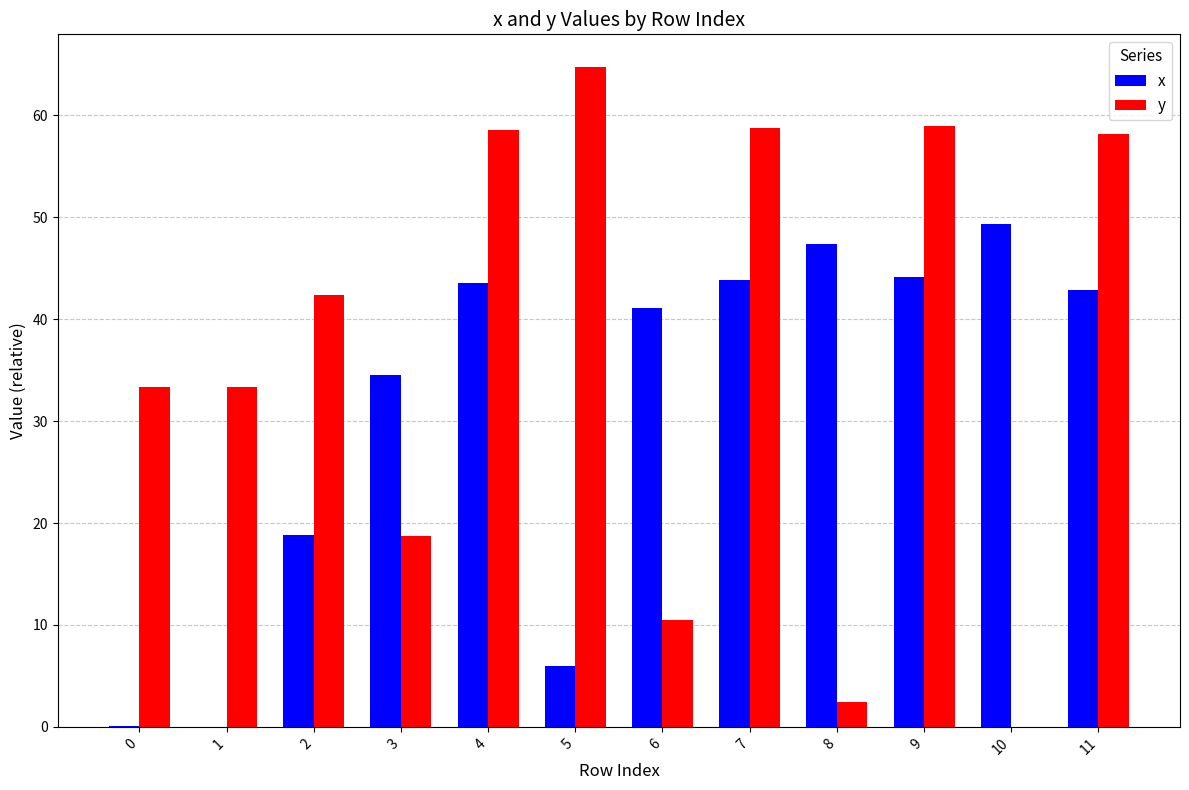

The x series shows 71.0 at 6. True or false?

False